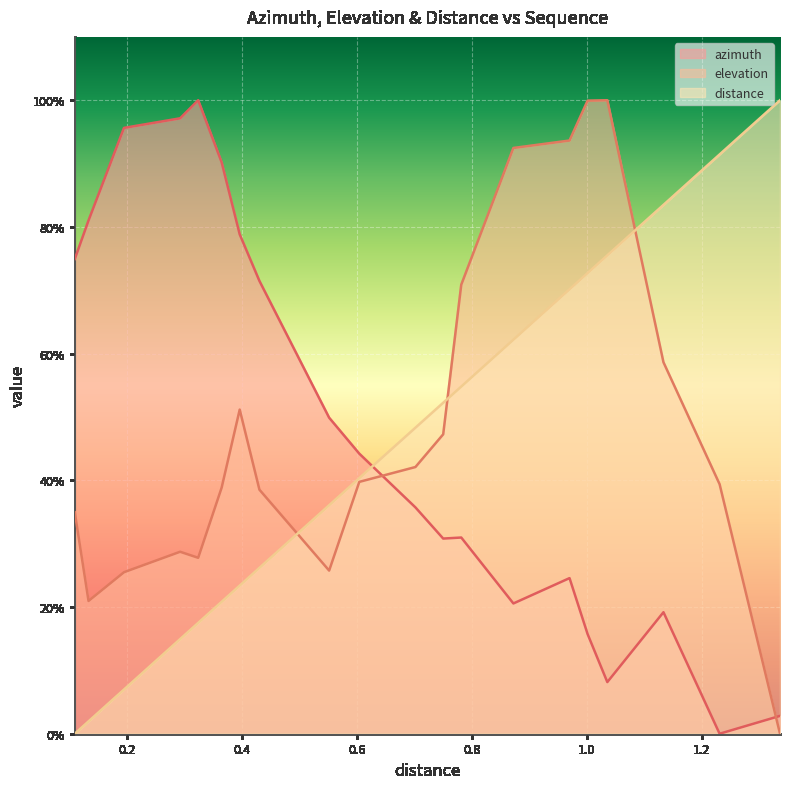

At which category is the sum across all series the highest?

1.001348